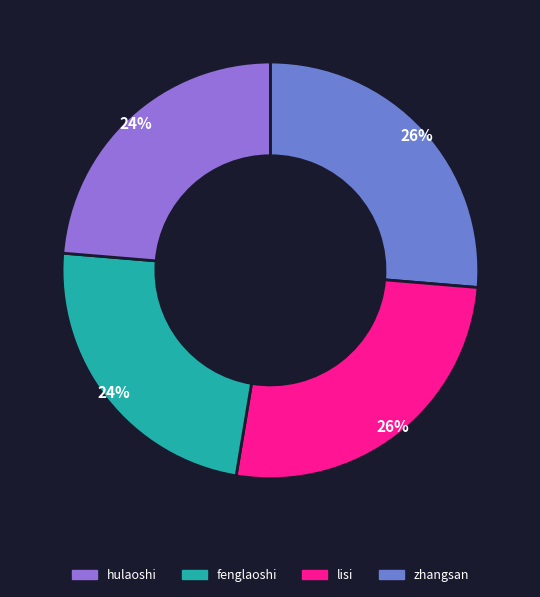

How many slices are in this pie chart?

4